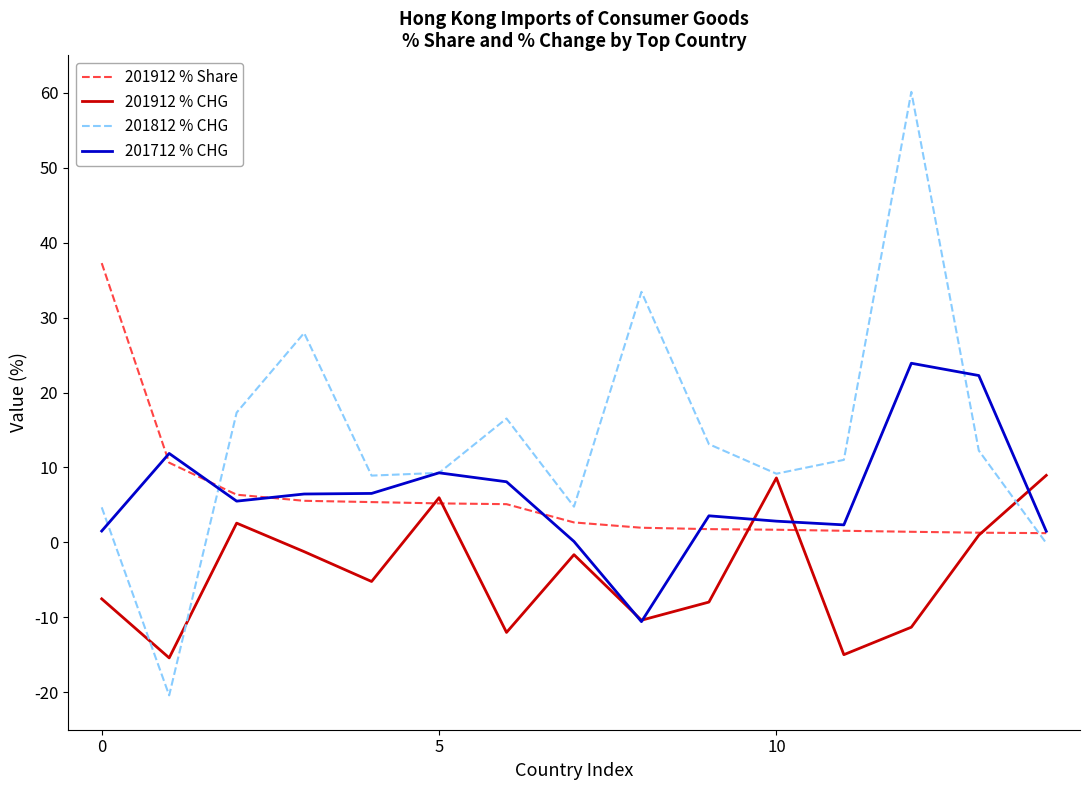

Rank the series by their maximum value, from highest to lowest.

201812 % CHG, 201912 % Share, 201712 % CHG, 201912 % CHG